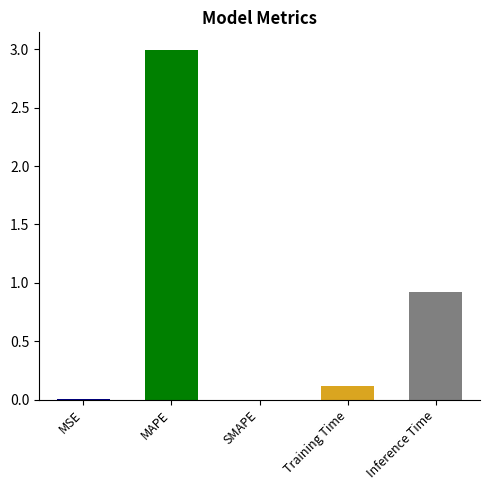

The chart shows a value of 0.0 at MSE. True or false?

True